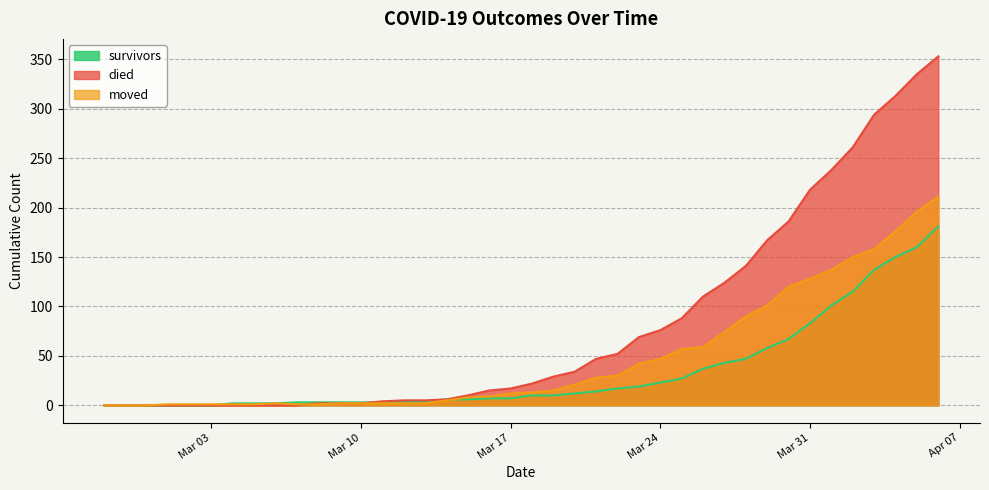

What is the value of the died point at the 22nd from the left?

29